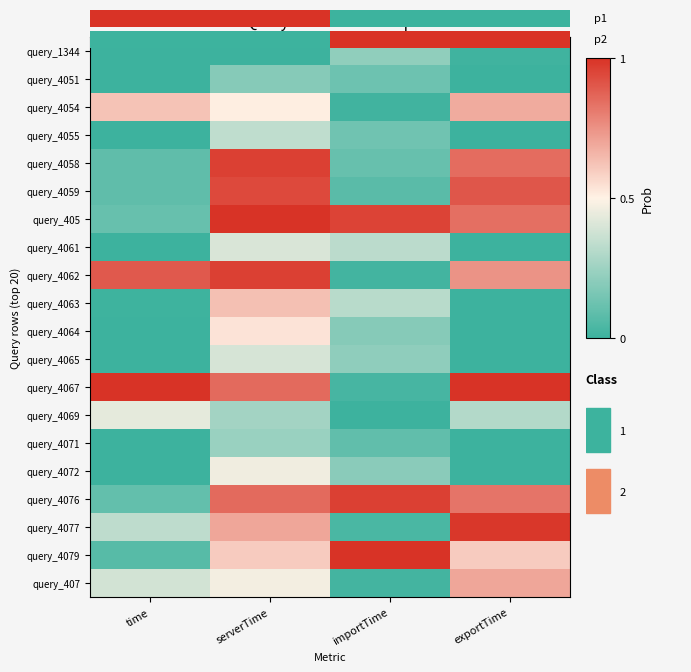

What is the difference between the maximum and minimum values in the query_4051 series?

0.2